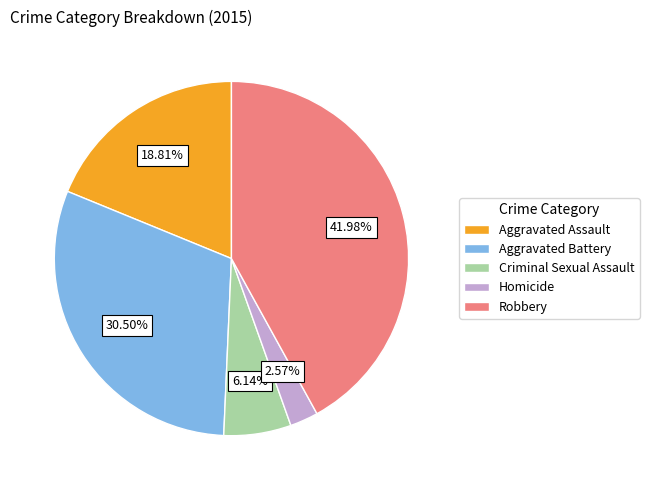

Approximately how many times larger is the value at Aggravated Battery compared to Criminal Sexual Assault?

5.0